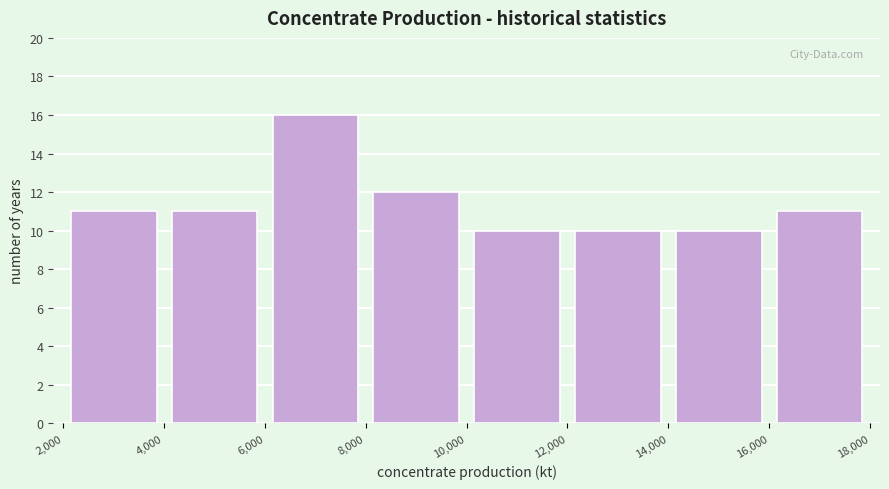

Reading left to right, list every bar in this chart as the range it spans on the x-axis followed by its height. The values are not printed on the chart, so give them approximately, as read against the axis.

2,000 to 4,000: 11
4,000 to 6,000: 11
6,000 to 8,000: 16
8,000 to 10,000: 12
10,000 to 12,000: 10
12,000 to 14,000: 10
14,000 to 16,000: 10
16,000 to 18,000: 11